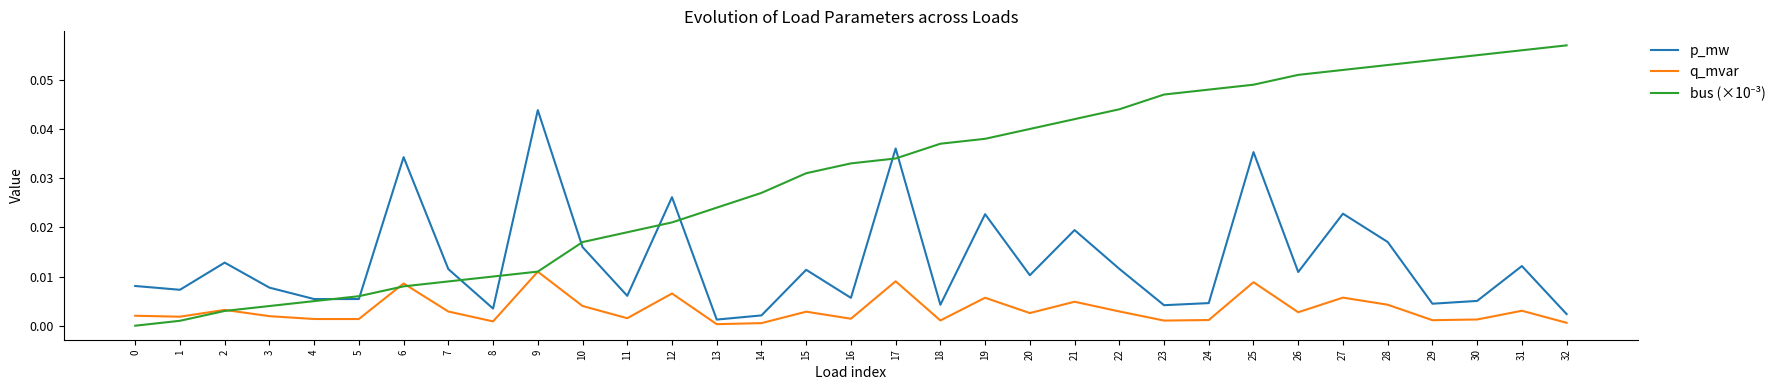

At which category is the sum across all series the highest?

25